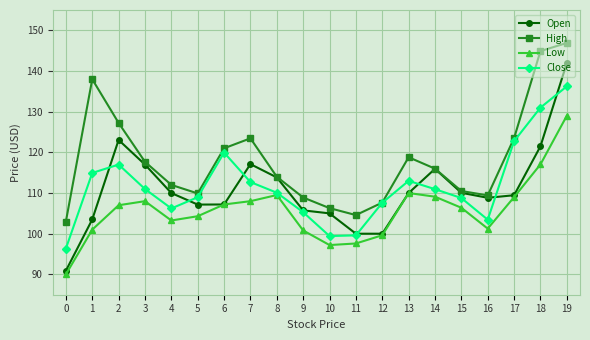

What is the value of the Open point at the 9th from the left?

113.8